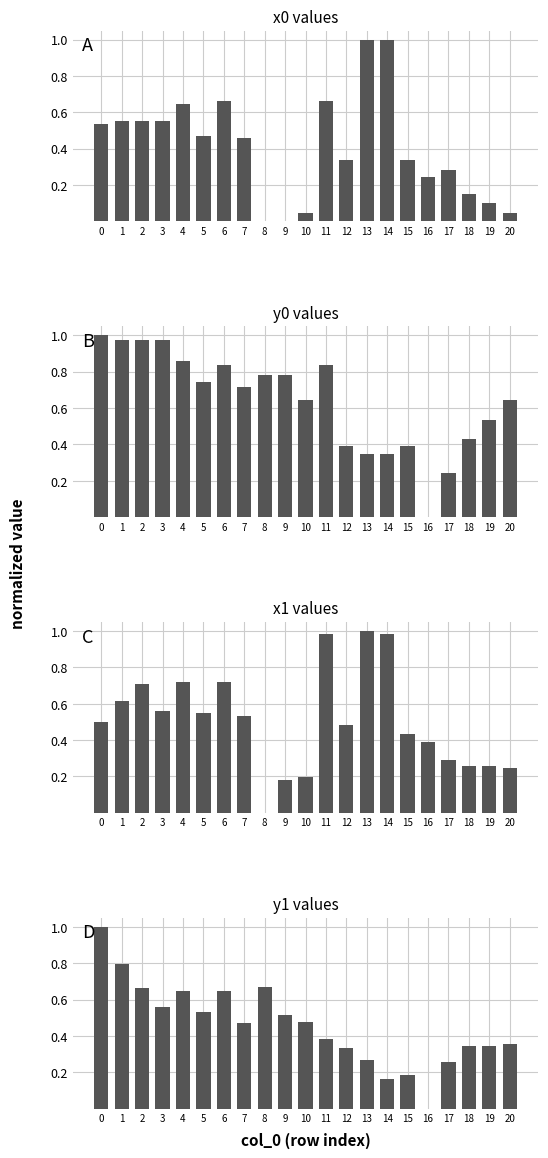

Reading left to right, extract all data points from this chart.

x0: 0=0.5	1=0.6	2=0.6	3=0.6	4=0.6	5=0.5	6=0.7	7=0.5	8=0.0	9=0.0	10=0.0	11=0.7	12=0.3	13=1.0	14=1.0	15=0.3	16=0.2	17=0.3	18=0.2	19=0.1	20=0.0
y0: 0=1.0	1=1.0	2=1.0	3=1.0	4=0.9	5=0.7	6=0.8	7=0.7	8=0.8	9=0.8	10=0.6	11=0.8	12=0.4	13=0.3	14=0.3	15=0.4	16=0.0	17=0.2	18=0.4	19=0.5	20=0.6
x1: 0=0.5	1=0.6	2=0.7	3=0.6	4=0.7	5=0.6	6=0.7	7=0.5	8=0.0	9=0.2	10=0.2	11=1.0	12=0.5	13=1.0	14=1.0	15=0.4	16=0.4	17=0.3	18=0.3	19=0.3	20=0.2
y1: 0=1.0	1=0.8	2=0.7	3=0.6	4=0.6	5=0.5	6=0.6	7=0.5	8=0.7	9=0.5	10=0.5	11=0.4	12=0.3	13=0.3	14=0.2	15=0.2	16=0.0	17=0.3	18=0.3	19=0.3	20=0.4